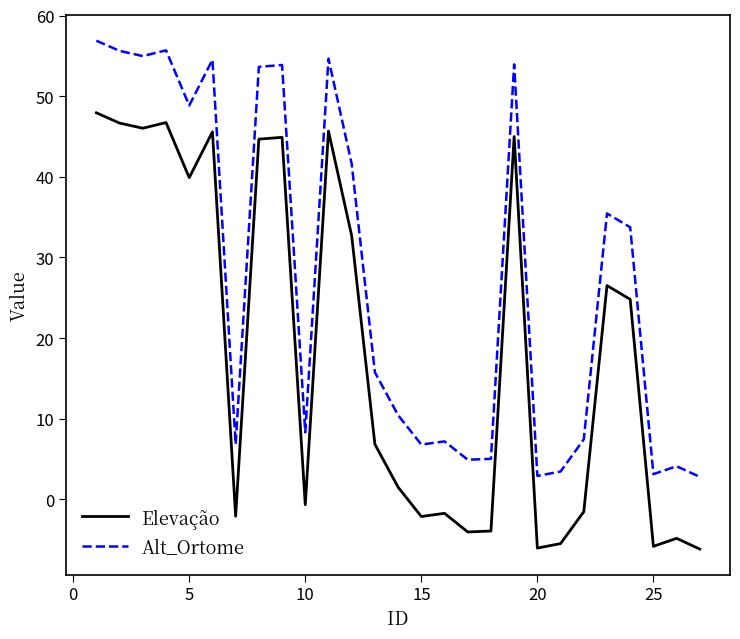

Is this an area chart (filled region under the line)?

No